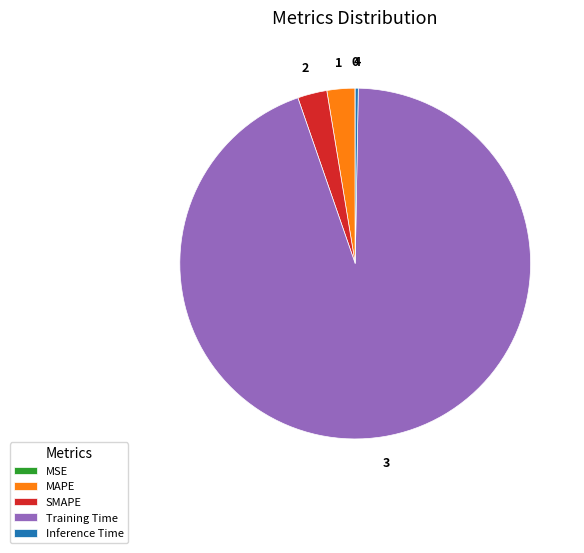

Which category has the biggest portion of the pie?

Training Time